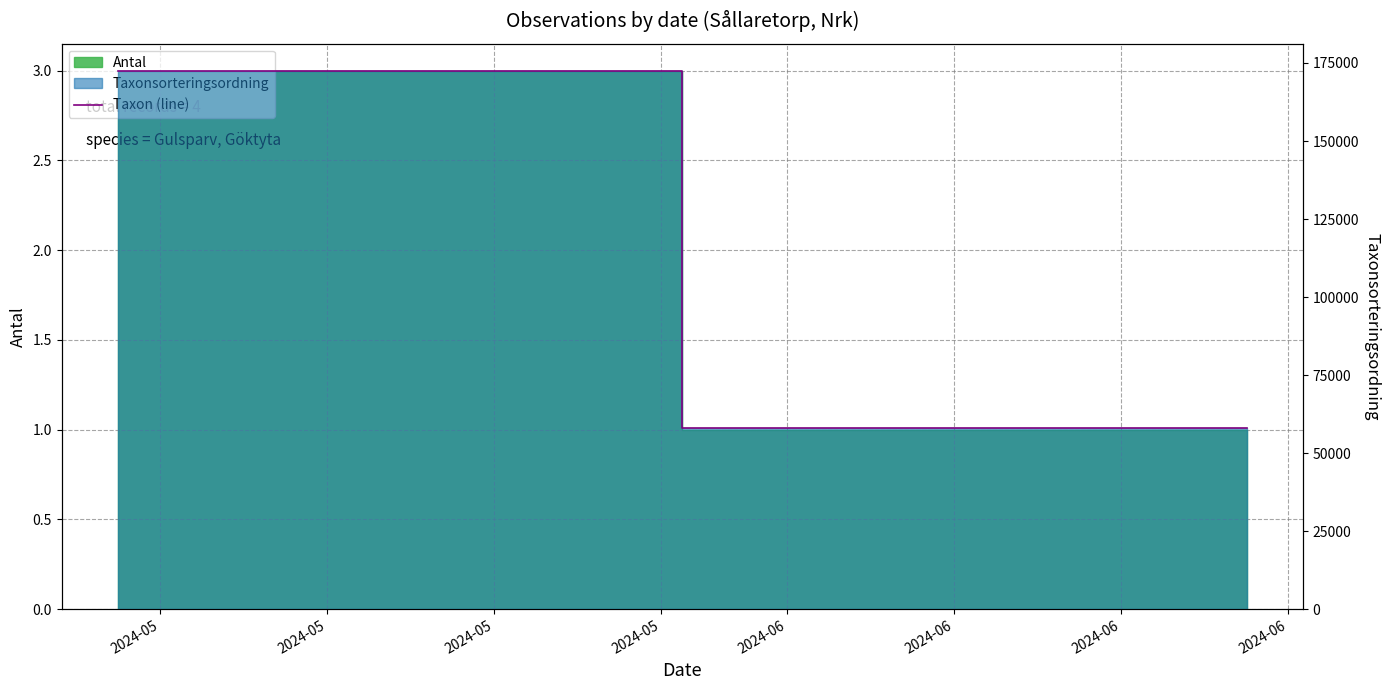

What is the change in value from 2024-05 to 2024-05?

-114574